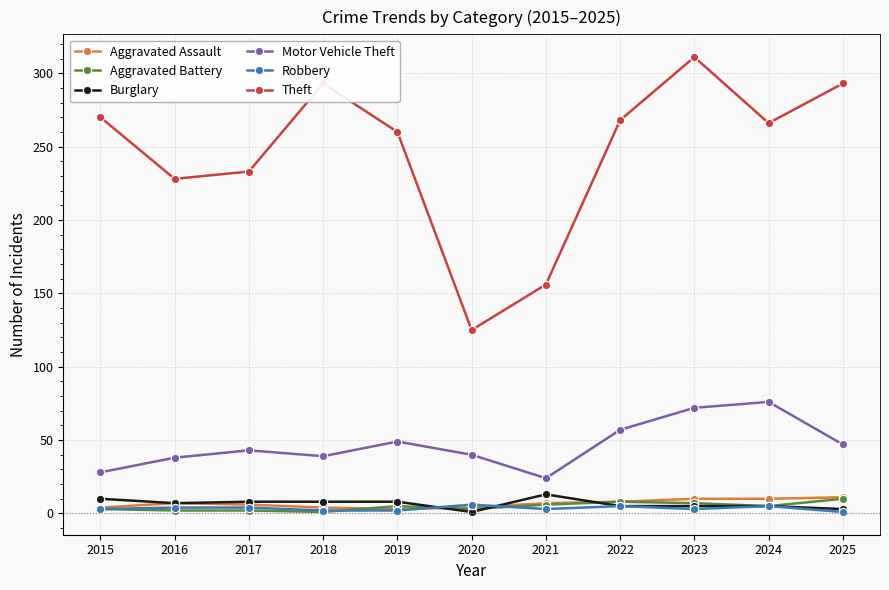

What is the difference between the maximum and minimum values in the Aggravated Battery series?

9